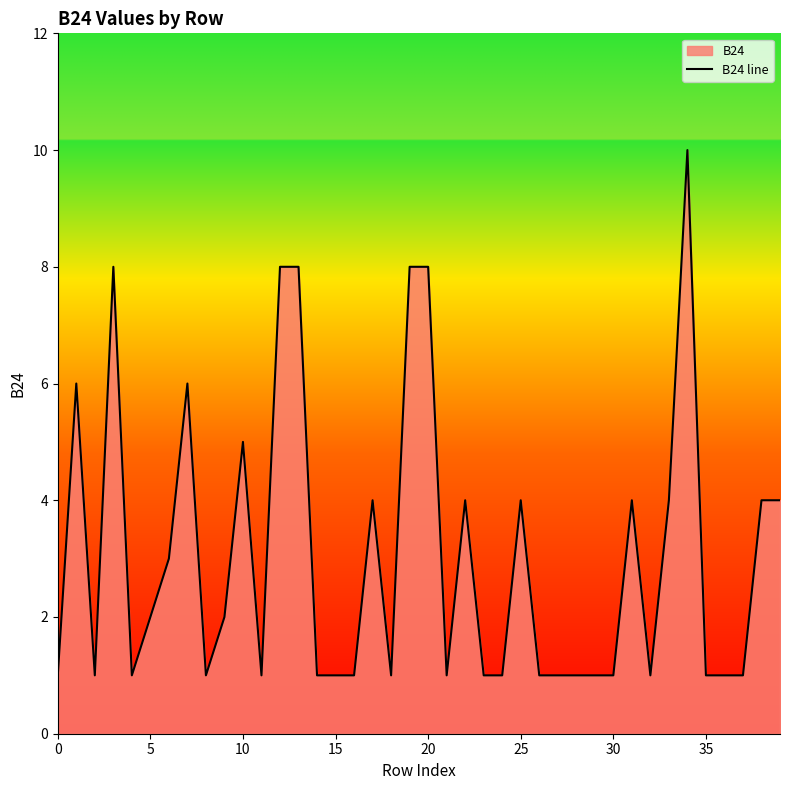

Approximately how many times larger is the value at 9 compared to 16?

2.0